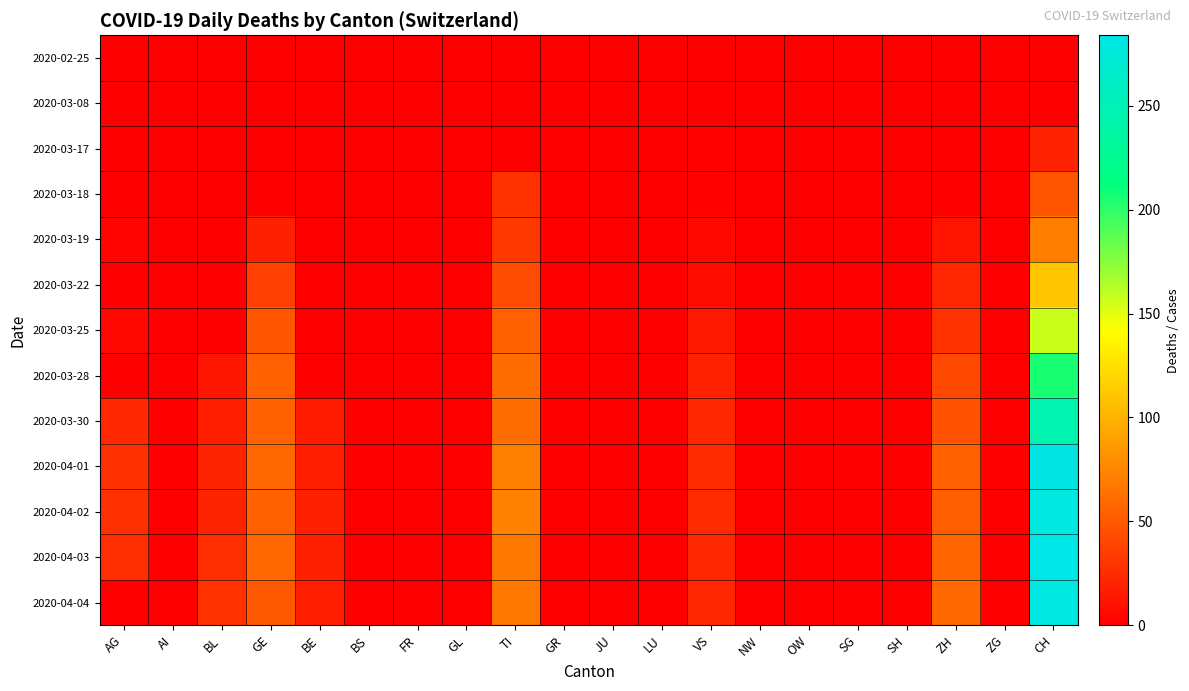

At how many categories does at least one series exceed 176?

1